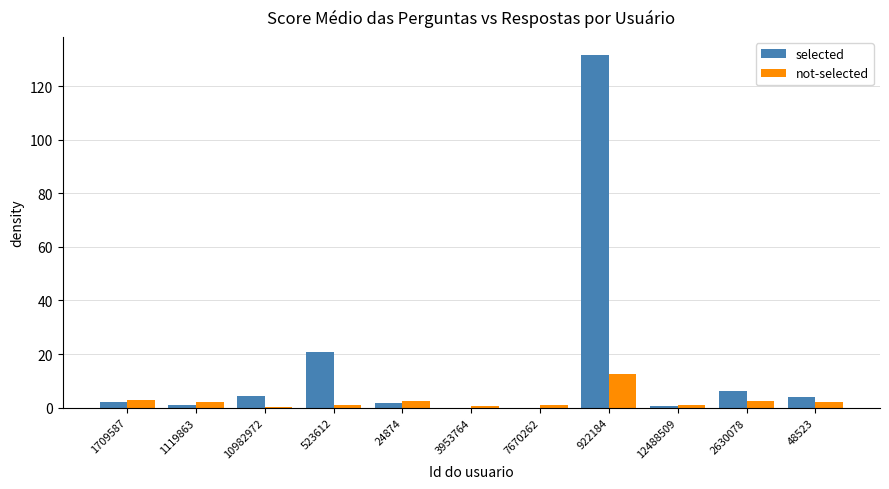

Which series changed the most between 523612 and 3953764?

selected